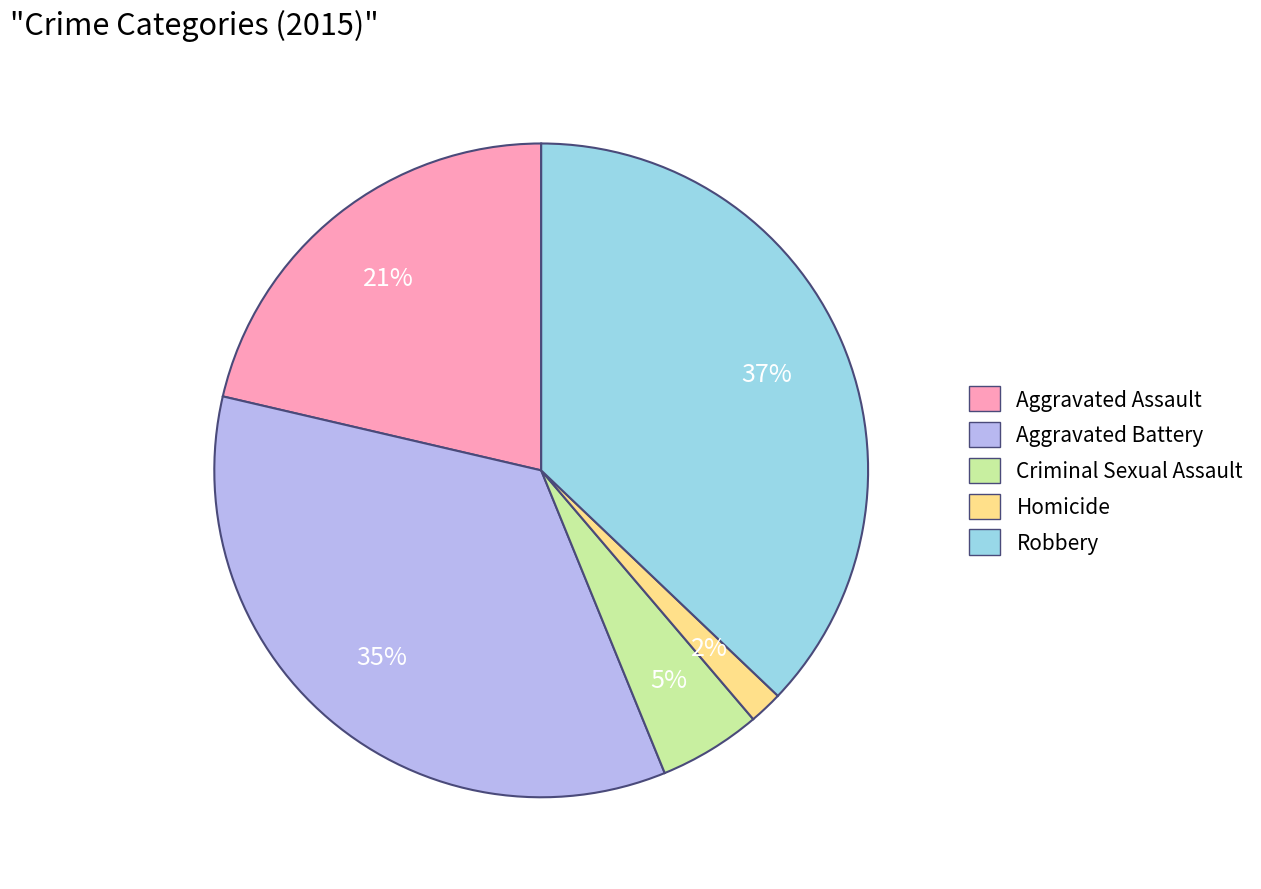

Rank the categories by value from lowest to highest.

Homicide, Criminal Sexual Assault, Aggravated Assault, Aggravated Battery, Robbery